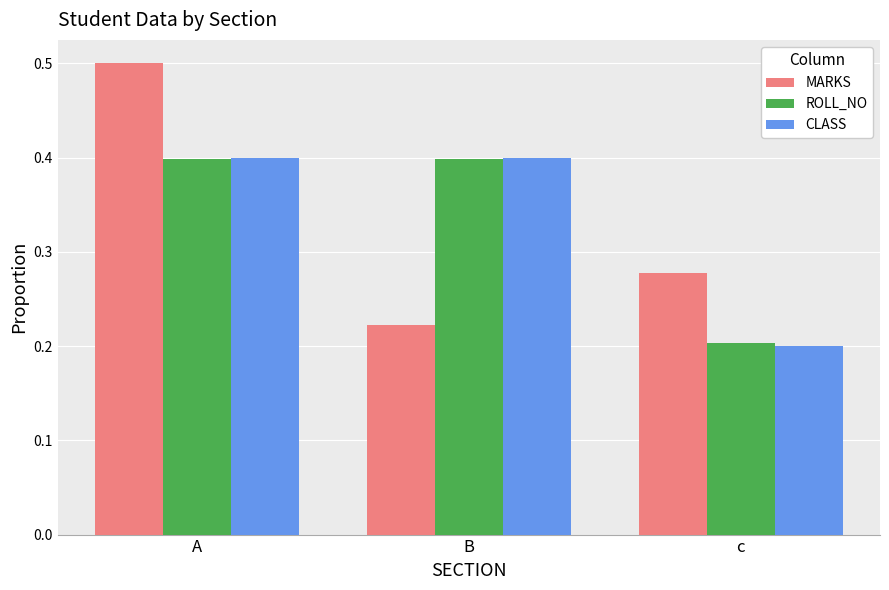

Is the value of MARKS at B greater than the value of CLASS at A?

No